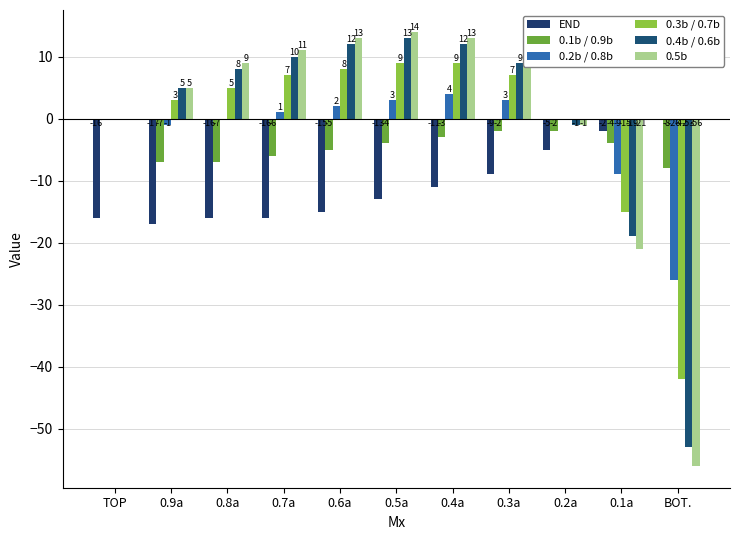

Which series has the widest spread of values?

0.5b